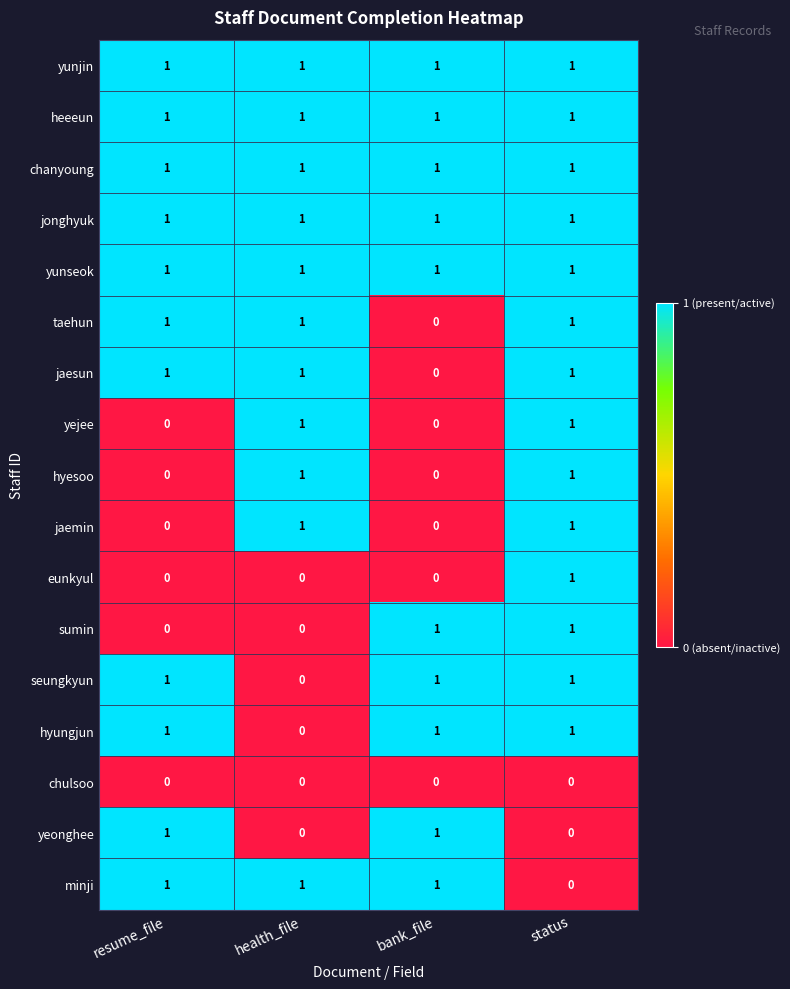

Count the seungkyun values in the range 1 to 2.

3